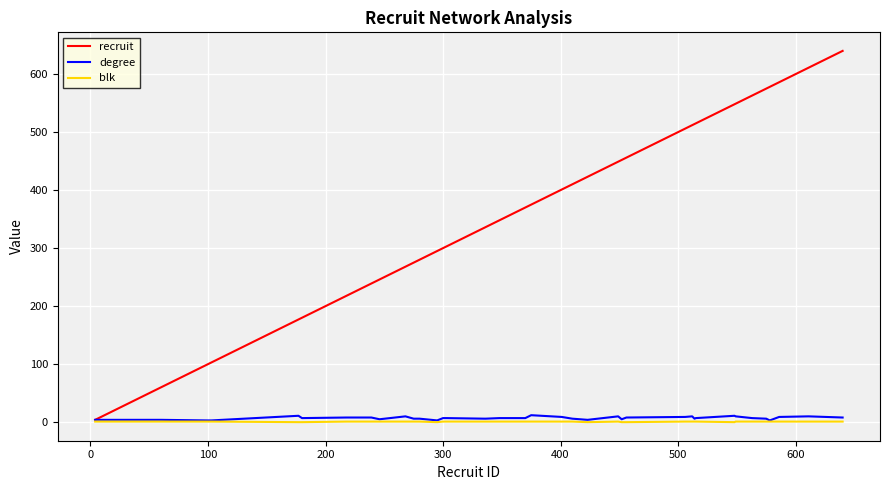

List the series in order of their peak value, highest first.

recruit, degree, blk